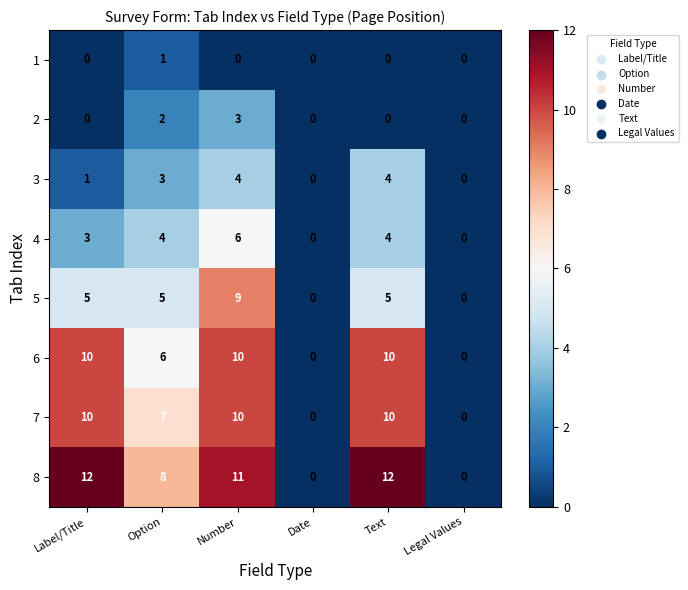

What is the total value across all series at Text?

45